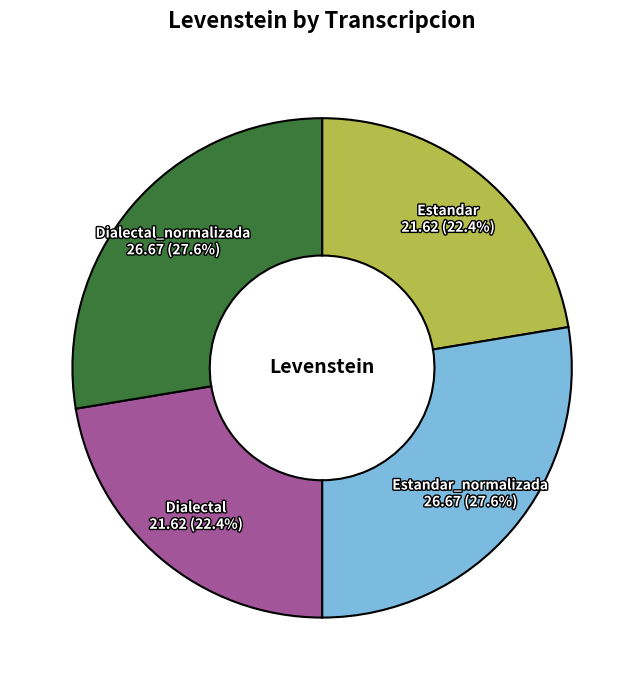

Does any single category account for the majority?

No